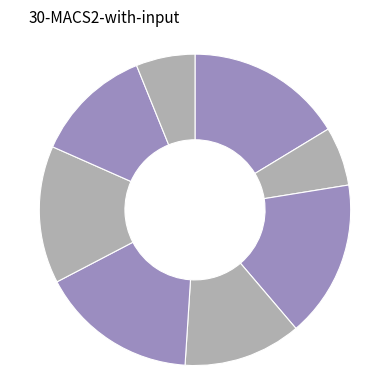

To the nearest percent, what is the difference between the largest and smallest slice percentages?

10%